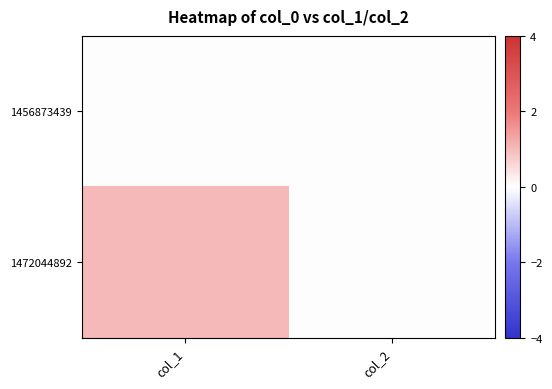

What is the maximum value shown in the chart?

1